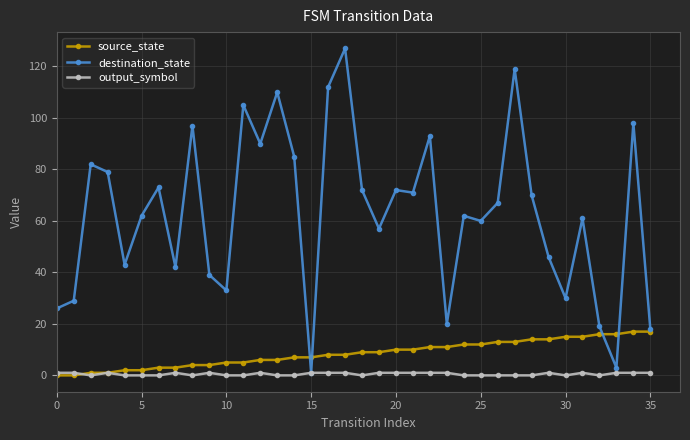

True or false: output_symbol has more than 1 points higher than both neighbors.

True